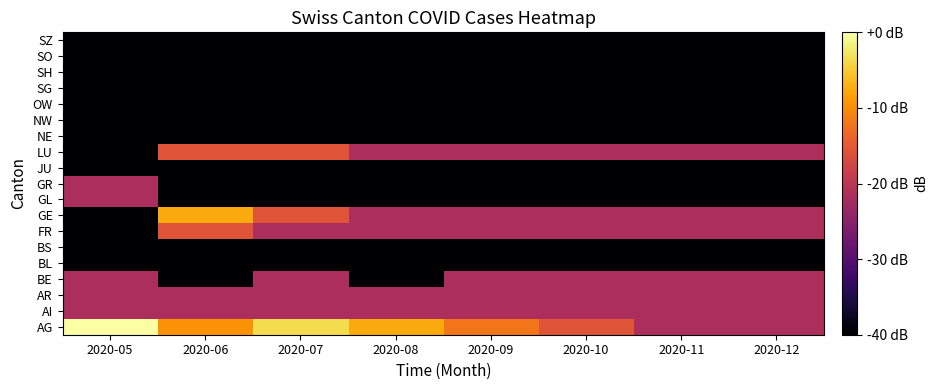

Between 2020-10 and 2020-12, which is larger?

2020-10